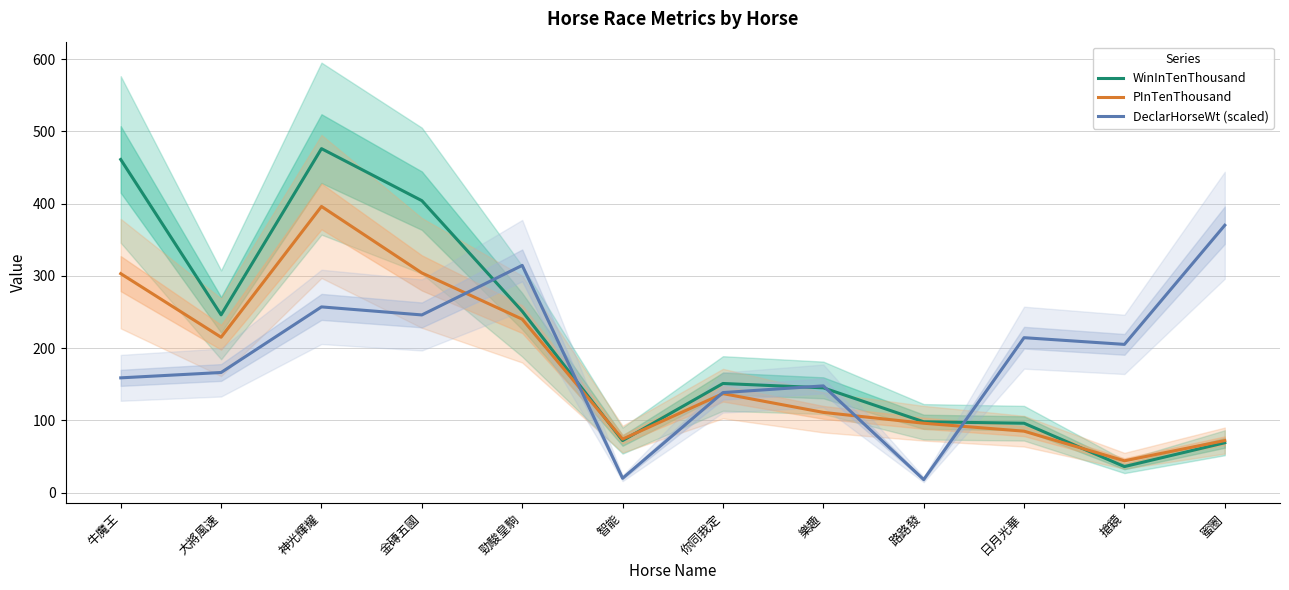

True or false: DeclarHorseWt (scaled) has a value of 67.6 at 勁駿皇駒.

False